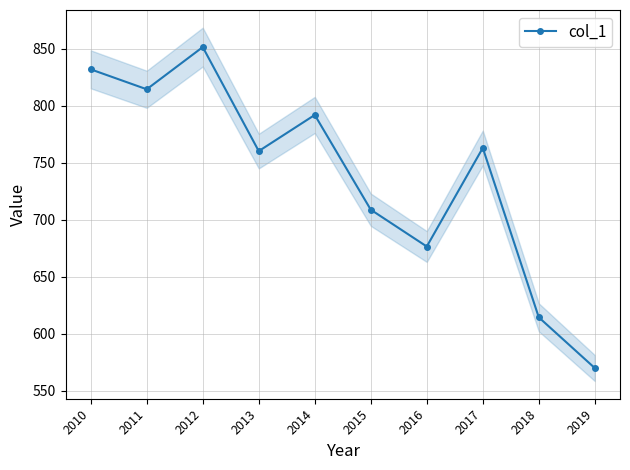

What is the sum of all values?

7383.0